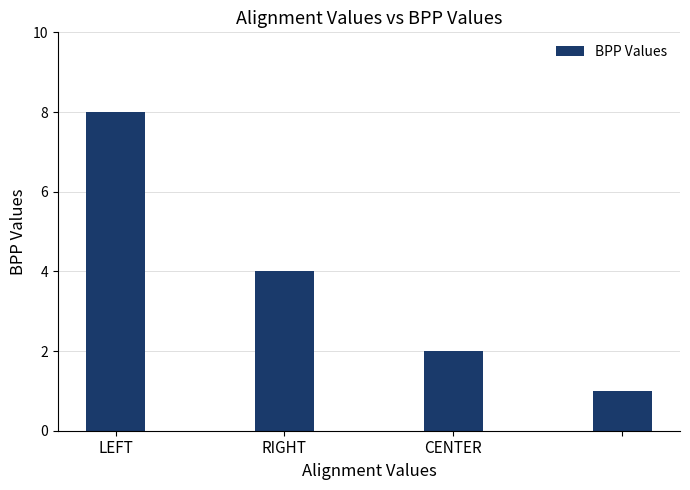

What is the difference between the maximum and minimum values?

7